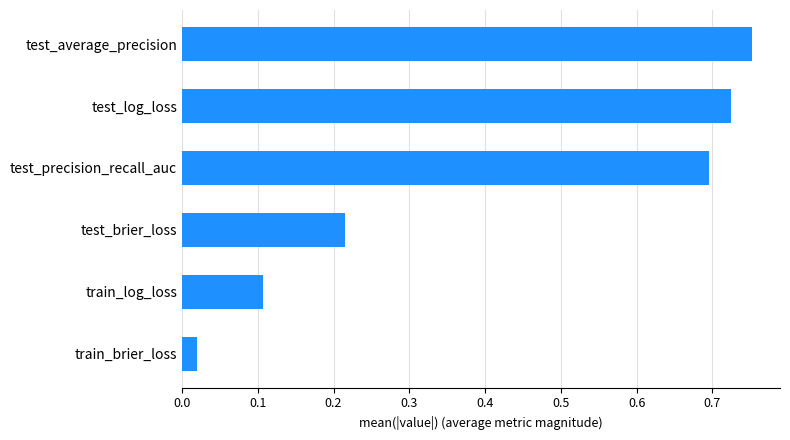

Where is the data nearest to the value 0?

train_brier_loss